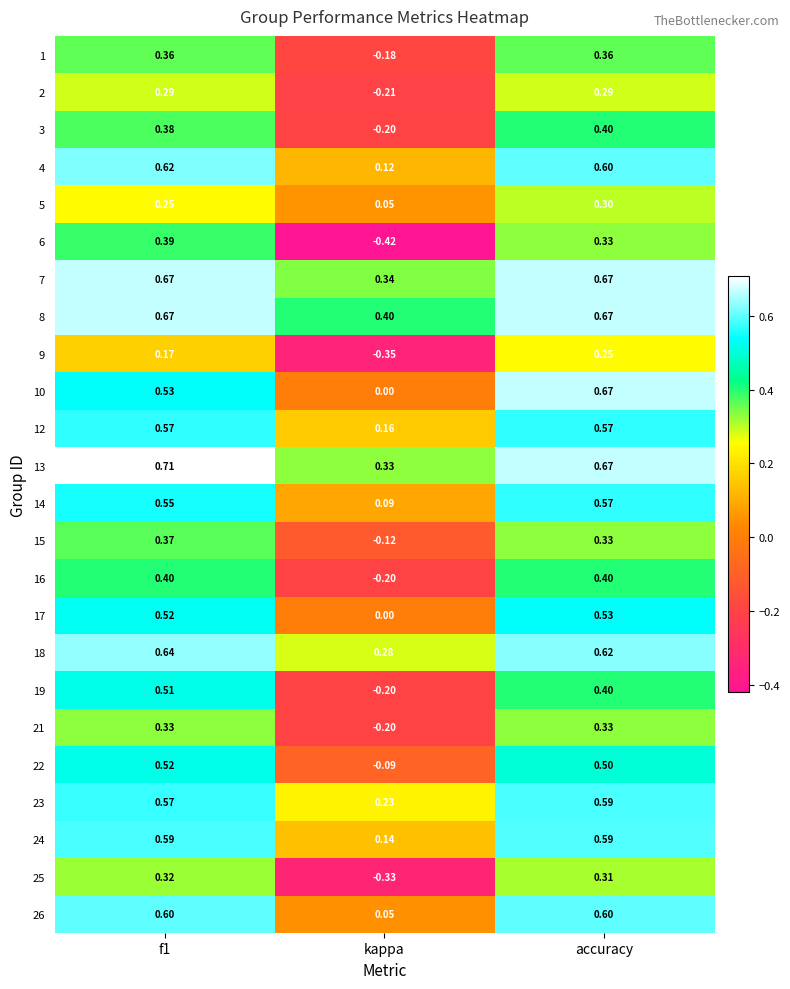

At which label is 22 closest to 0?

kappa